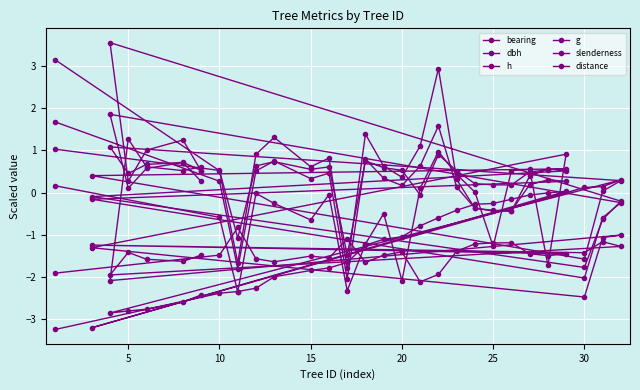

Reading left to right, extract all data points from this chart.

bearing: -3.2	-2.4	-2.3	-2.3	-2.0	-1.8	-1.8	-1.7	-1.2	-1.1	-1.0	-0.8	-0.6	-0.4	-0.3	-0.3	-0.2	-0.1	-0.0	0.0	-3.2	0.1	0.1	0.3	-2.9	-2.8	-2.8	-2.6	-2.4
dbh: 1.7	0.3	-1.8	0.5	0.7	0.3	0.5	-2.1	0.8	0.3	0.2	0.6	1.6	0.1	-0.4	-0.4	-0.4	0.2	0.3	0.3	-0.2	-2.0	-0.6	-0.2	1.9	0.1	0.6	0.7	0.3
h: 1.0	0.5	-1.1	0.6	0.7	0.6	0.6	-1.5	0.8	0.6	0.5	-0.1	0.9	0.5	0.2	0.2	0.2	0.5	0.5	0.6	0.4	-1.6	0.0	0.3	1.1	0.5	0.7	0.7	0.5
g: 3.1	0.5	-1.7	0.9	1.3	0.6	0.8	-1.8	1.4	0.6	0.4	1.1	2.9	0.3	-0.4	-0.4	-0.4	0.4	0.6	0.5	-0.1	-1.8	-0.6	-0.2	3.6	0.3	1.0	1.2	0.5
slenderness: -1.9	-1.5	-0.8	-1.6	-1.6	-1.5	-1.6	-1.1	-1.7	-1.5	-1.4	-2.1	-1.9	-1.4	-1.2	-1.2	-1.2	-1.5	-1.5	-1.5	-1.2	-1.4	-1.2	-1.3	-2.0	-1.4	-1.6	-1.6	-1.5
distance: 0.2	-0.6	-2.4	-0.0	-0.3	-0.7	-0.1	-2.3	-1.2	-0.5	-2.1	0.1	1.0	0.4	0.0	-1.3	0.5	0.5	-1.7	0.9	-1.3	-2.5	-1.1	-1.0	-2.1	1.3	0.6	0.5	0.6